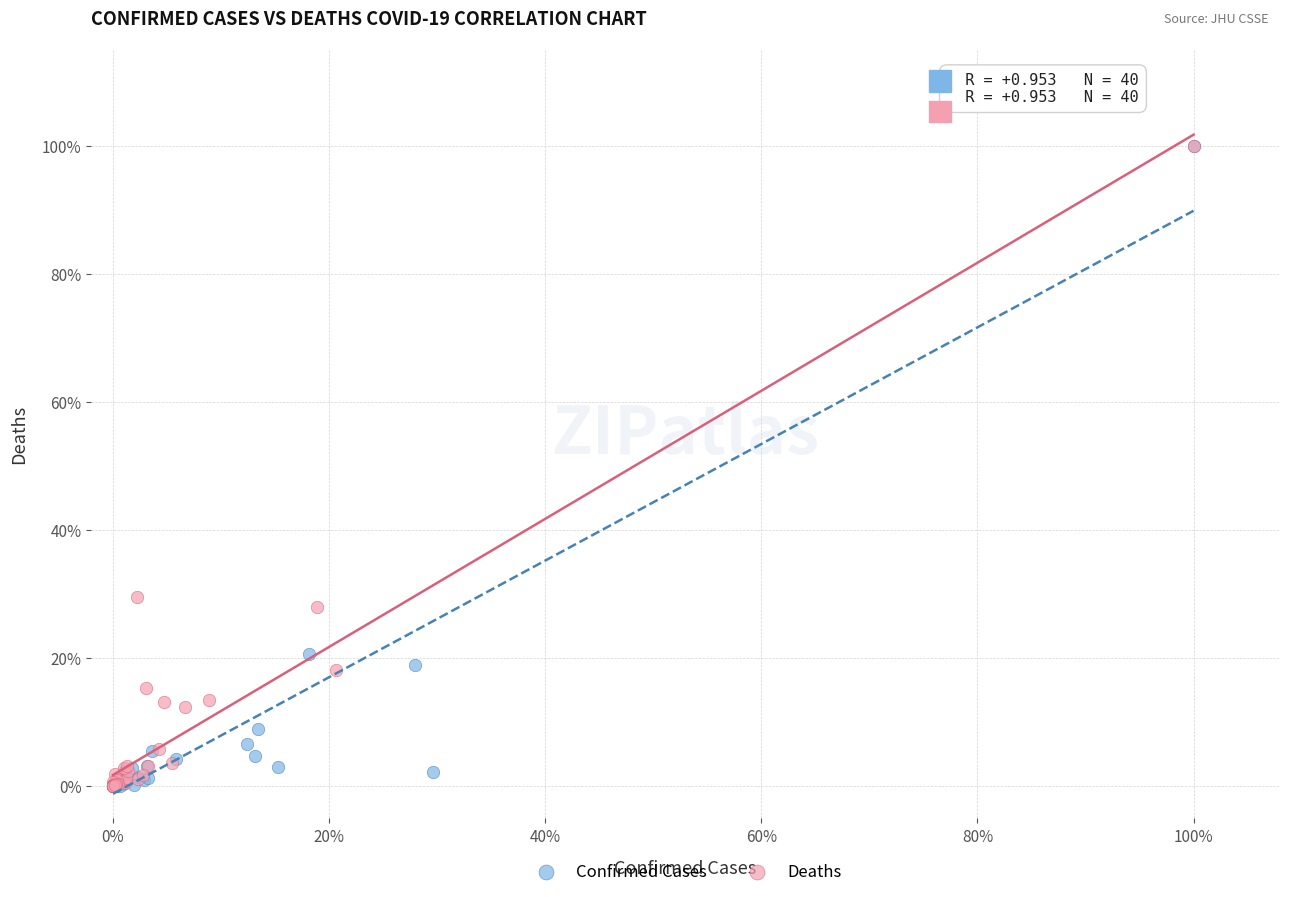

What are all the series names shown in the legend?

Confirmed Cases, Deaths